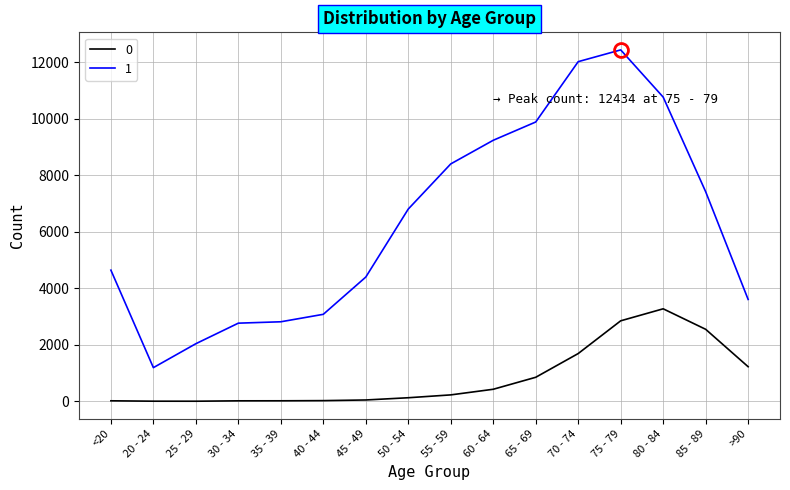

What is the difference between the second highest and minimum values in the 1 series?

10827